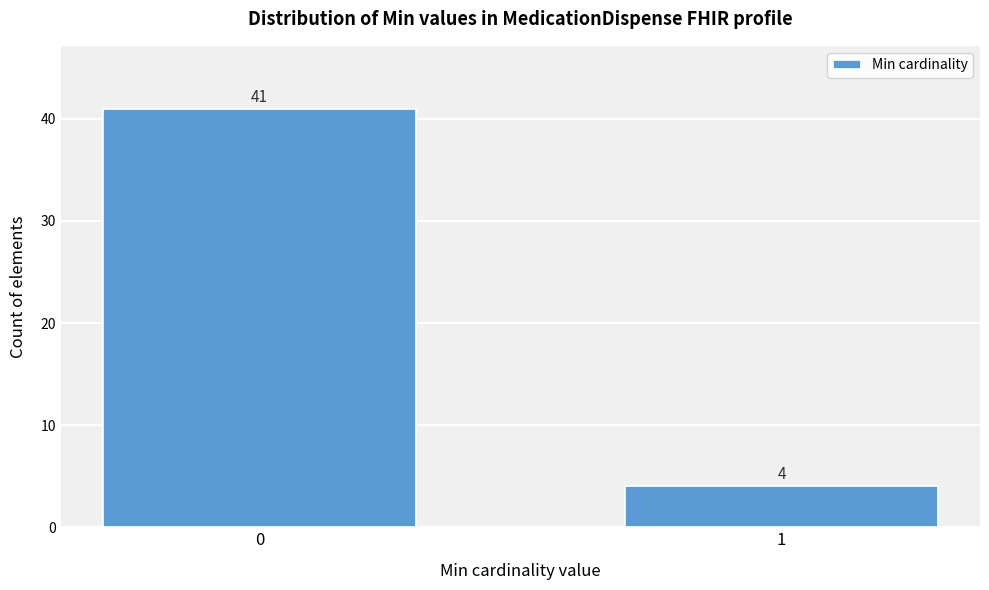

Reading left to right, list all the values displayed in this chart.

41	4